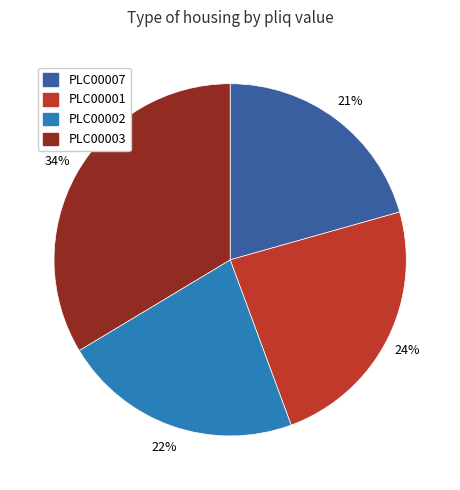

How many segments does this pie chart have?

4